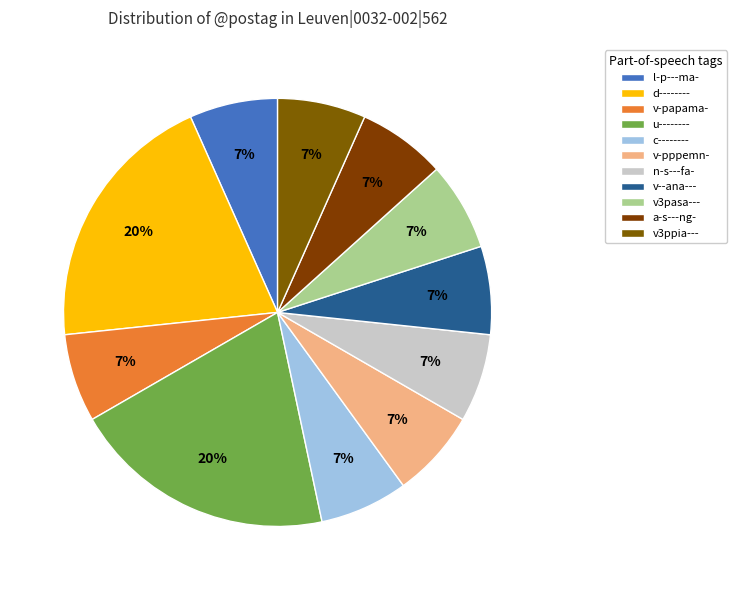

What percentage is the d-------- slice, to the nearest percent?

20%